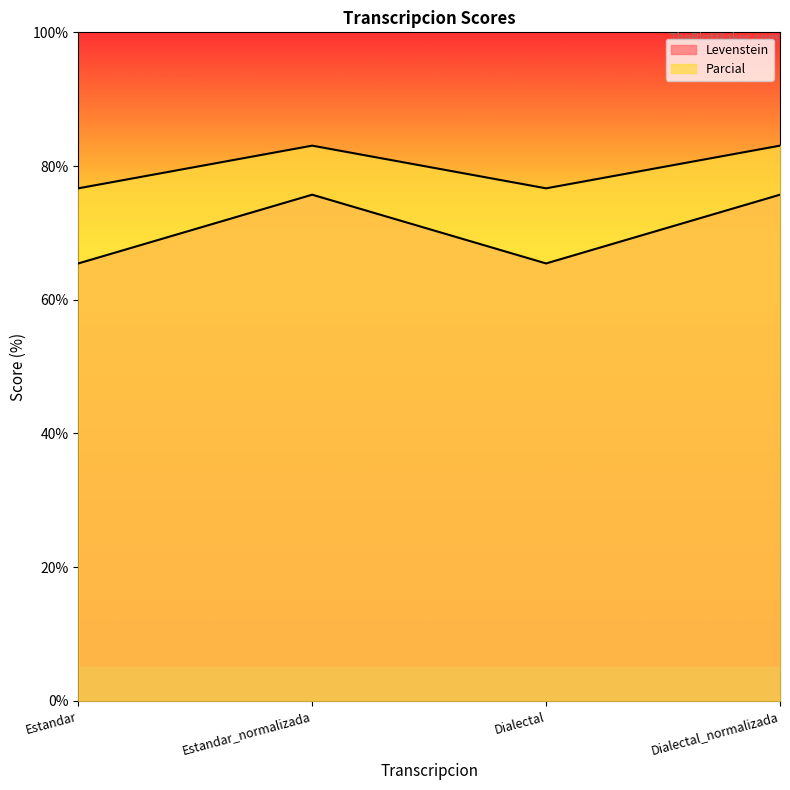

What is the label of the 1st point from the right?

Dialectal_normalizada